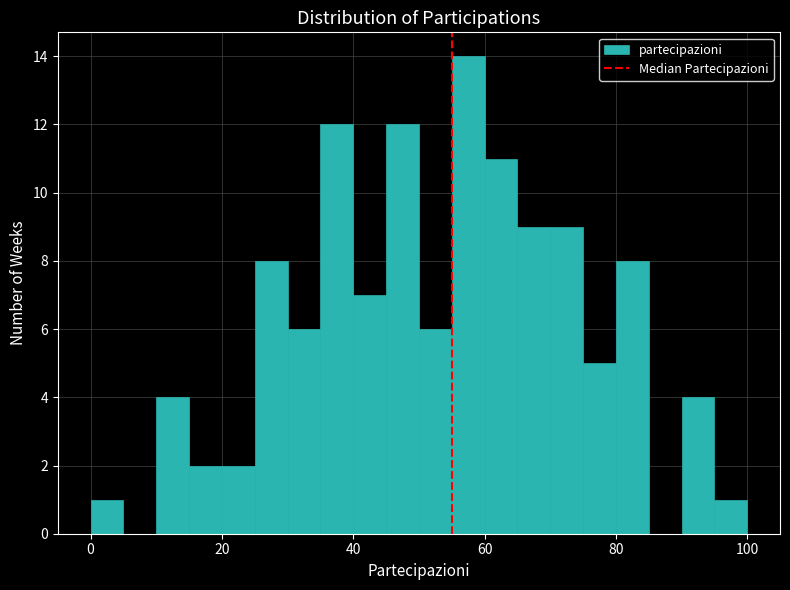

Read against the x-axis, roughly where is the centre of the tallest bar?

58